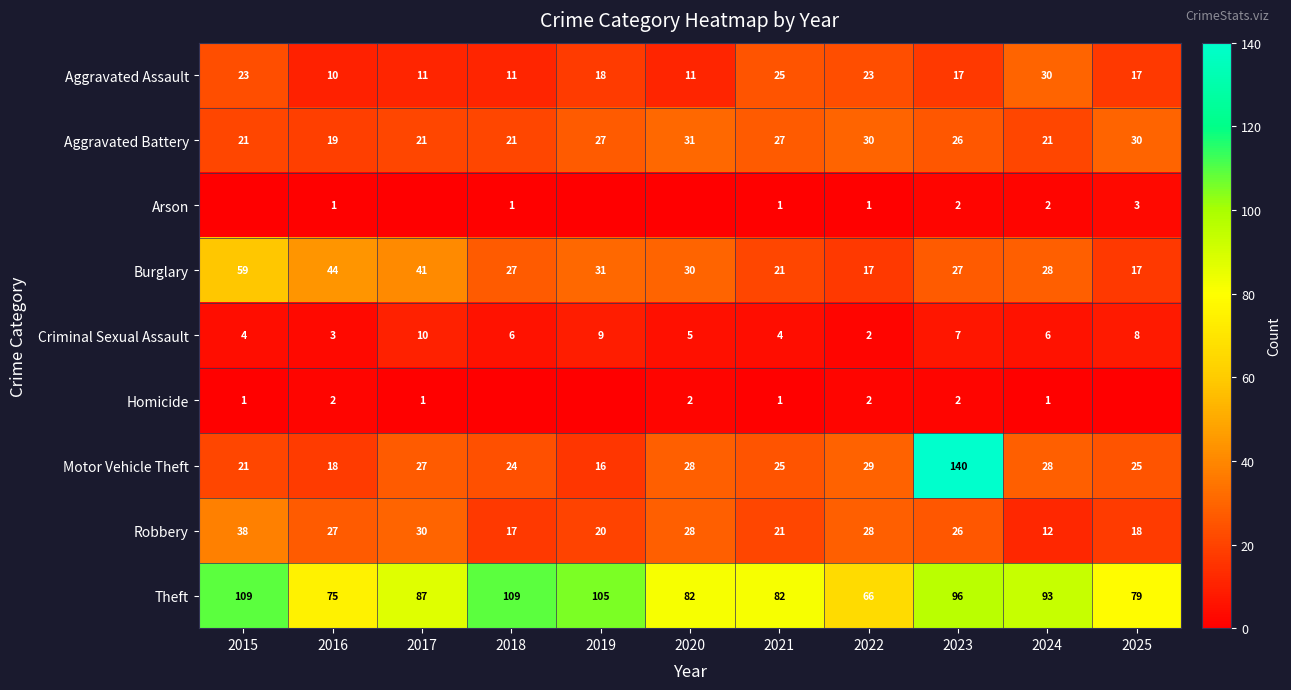

Rank the series at 2016 from lowest to highest value.

Arson, Homicide, Criminal Sexual Assault, Aggravated Assault, Motor Vehicle Theft, Aggravated Battery, Robbery, Burglary, Theft